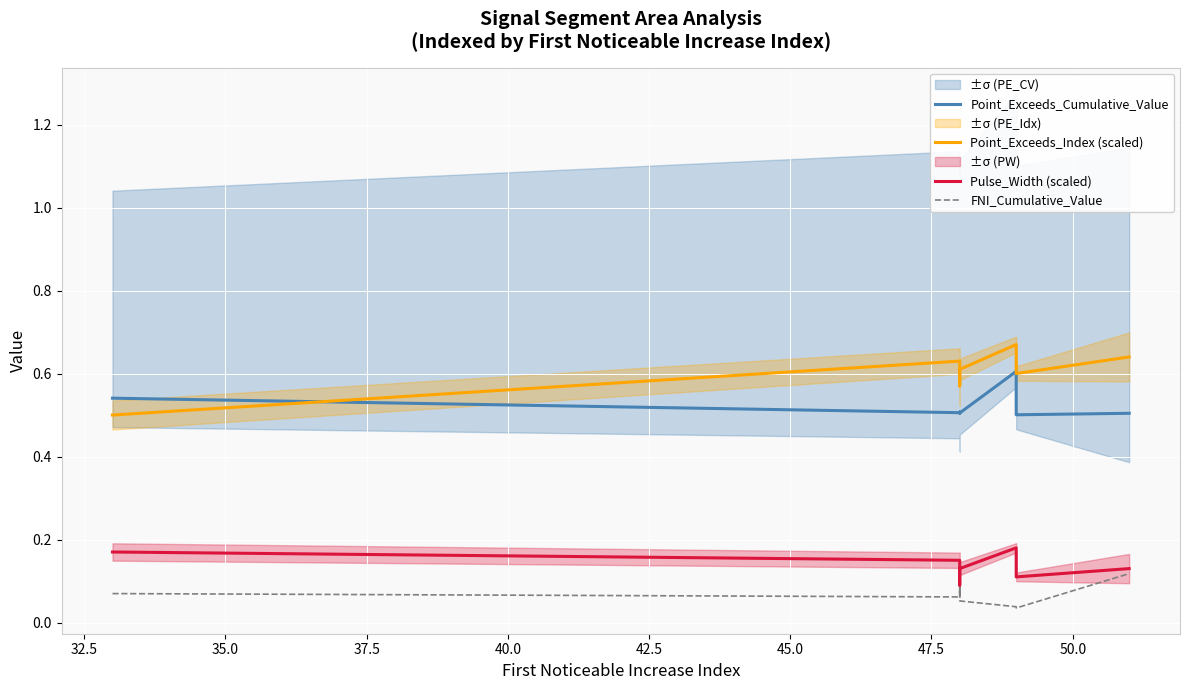

True or false: Pulse_Width (scaled) has more than 1 points higher than both neighbors.

False